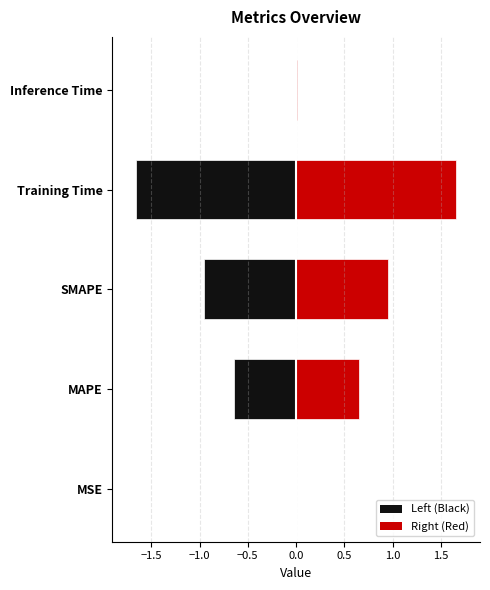

What is the average value?

0.7